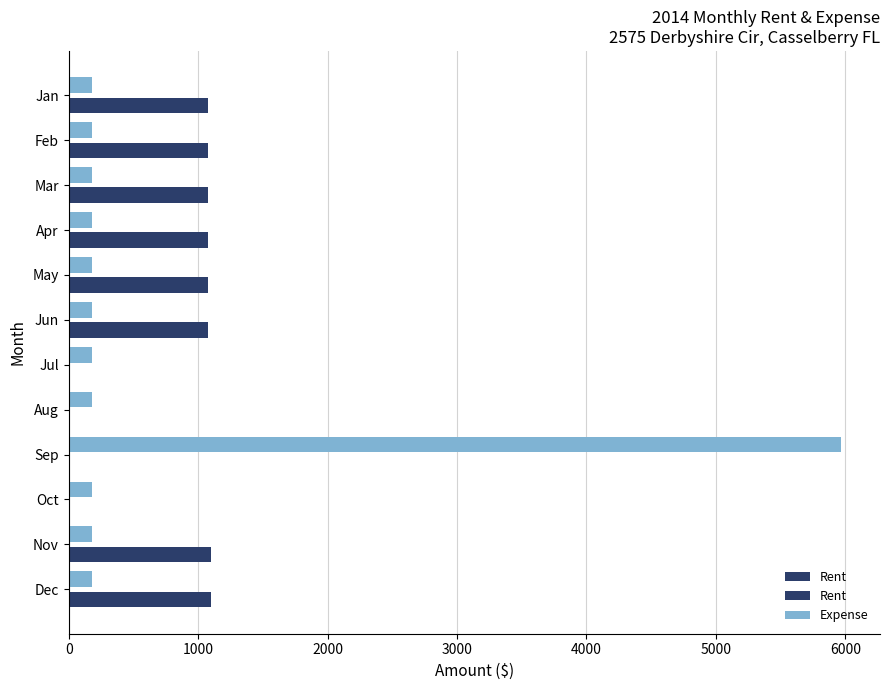

What is the average value of the Rent series?

721